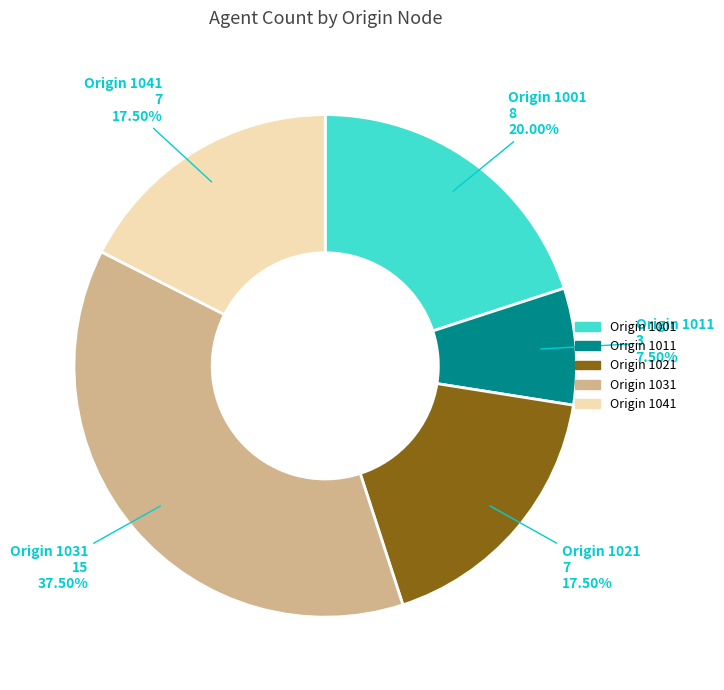

Does any single category account for the majority?

No